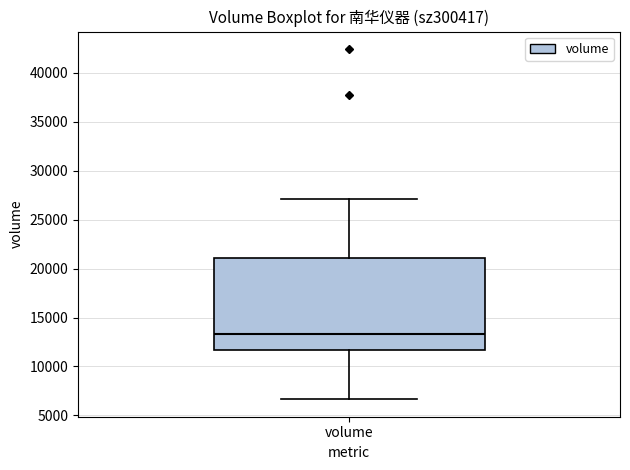

Read this box plot against the y-axis: the position of the median line, the range covered by the box, and the ends of both whiskers. The values are not printed on the chart, so give them approximately, as read against the axis.

median 13500, box 11500 to 21000, whiskers 6500 to 27000